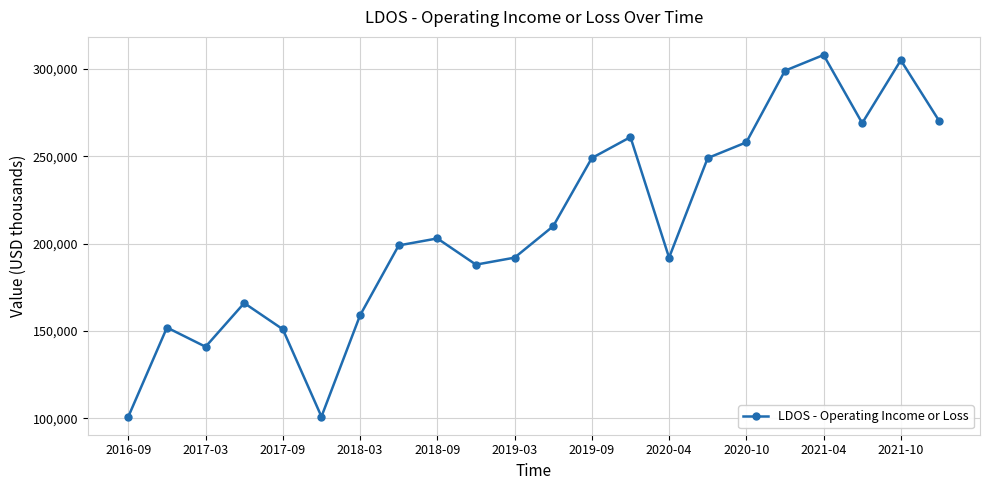

What is the difference between the maximum and minimum values?

207000